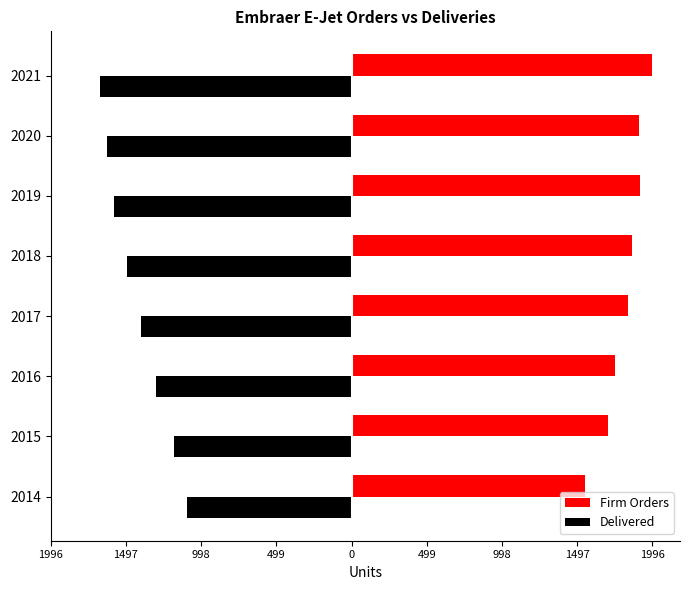

Which series has the largest total across all categories?

Firm Orders